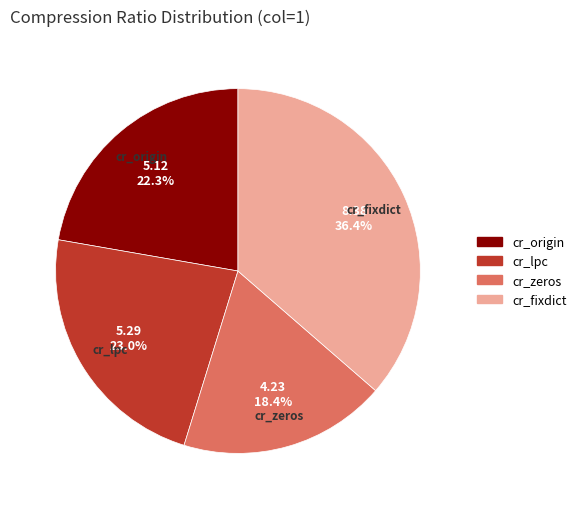

How many segments does this pie chart have?

4